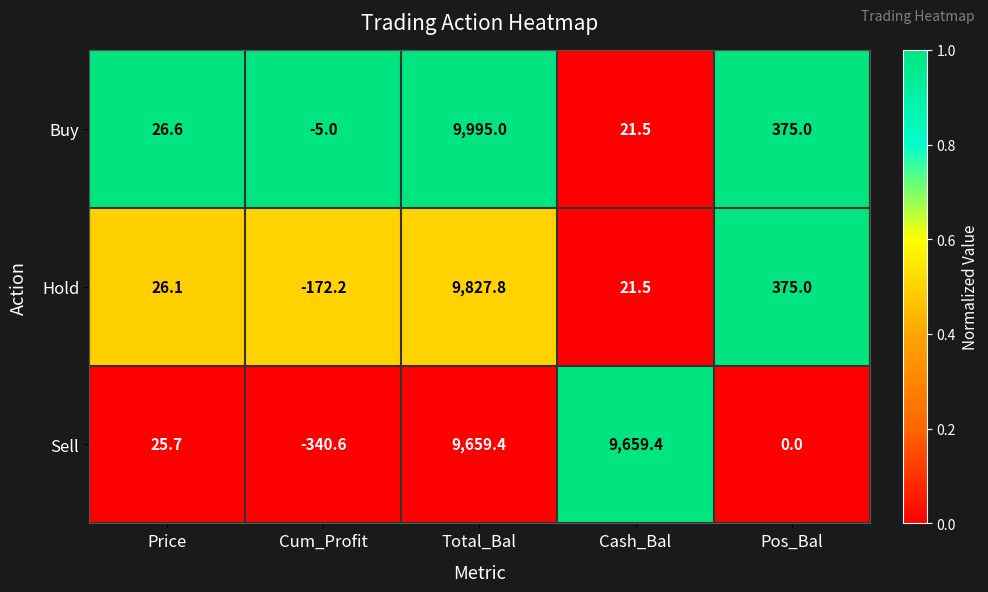

Reading right to left, list all the values displayed in this chart.

Buy: Pos_Bal=375.0	Cash_Bal=21.5	Total_Bal=9995.0	Cum_Profit=-5.0	Price=26.6
Hold: Pos_Bal=375.0	Cash_Bal=21.5	Total_Bal=9827.8	Cum_Profit=-172.2	Price=26.1
Sell: Pos_Bal=0.0	Cash_Bal=9659.4	Total_Bal=9659.4	Cum_Profit=-340.6	Price=25.7